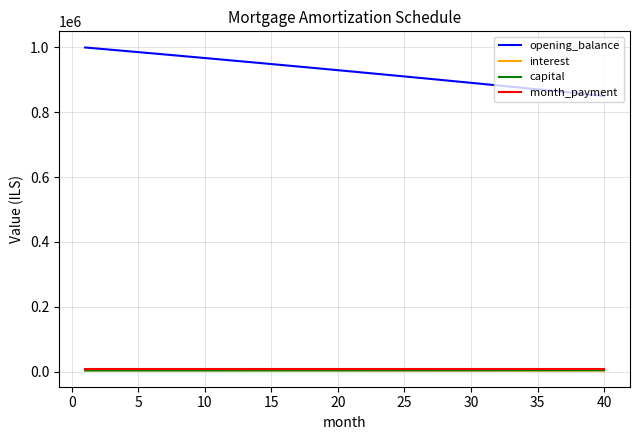

What is the difference between the maximum and minimum values in the interest series?

560.4